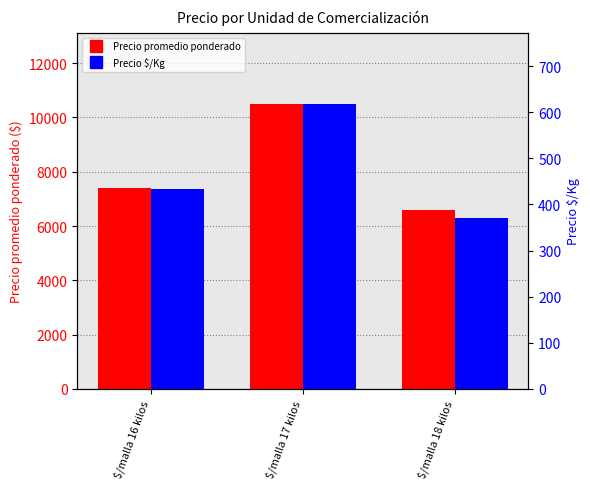

What is the average value of the Precio $/Kg series?

474